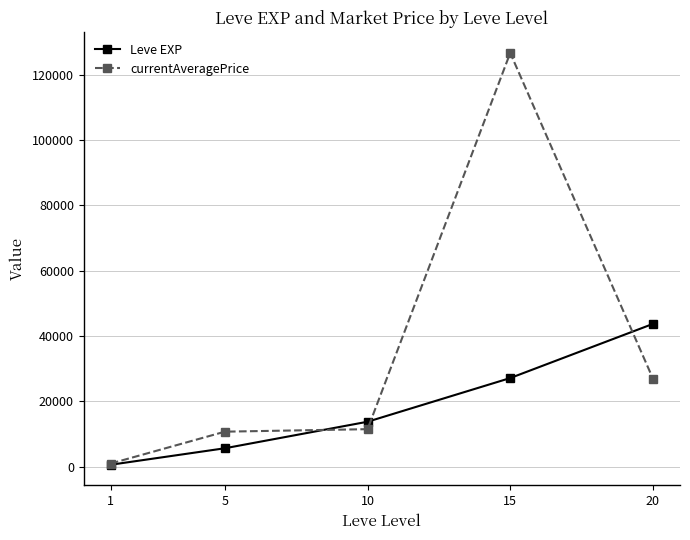

The value of currentAveragePrice at 20 is 42233.8. True or false?

False